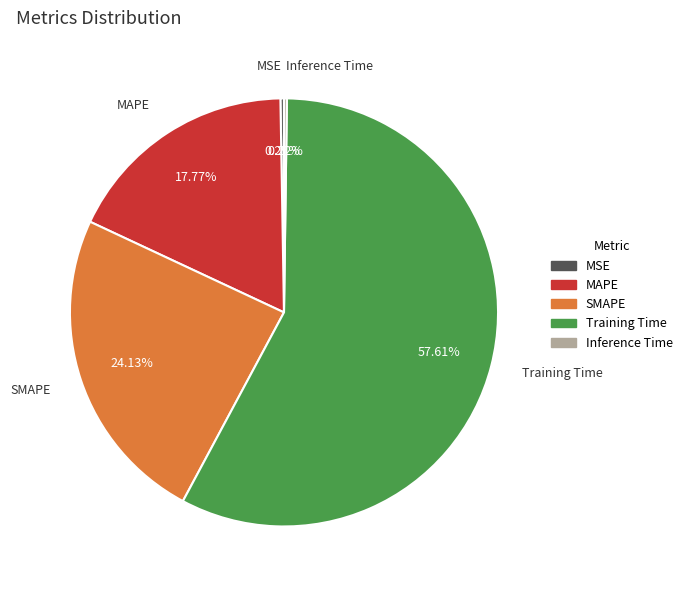

True or false: SMAPE accounts for 24% of the total.

True